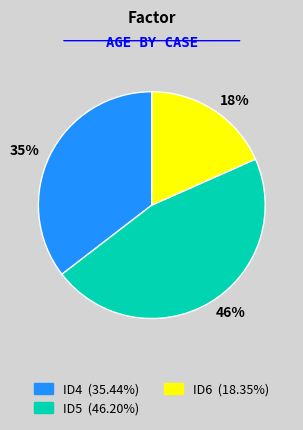

Which category has the smallest portion of the pie?

18%